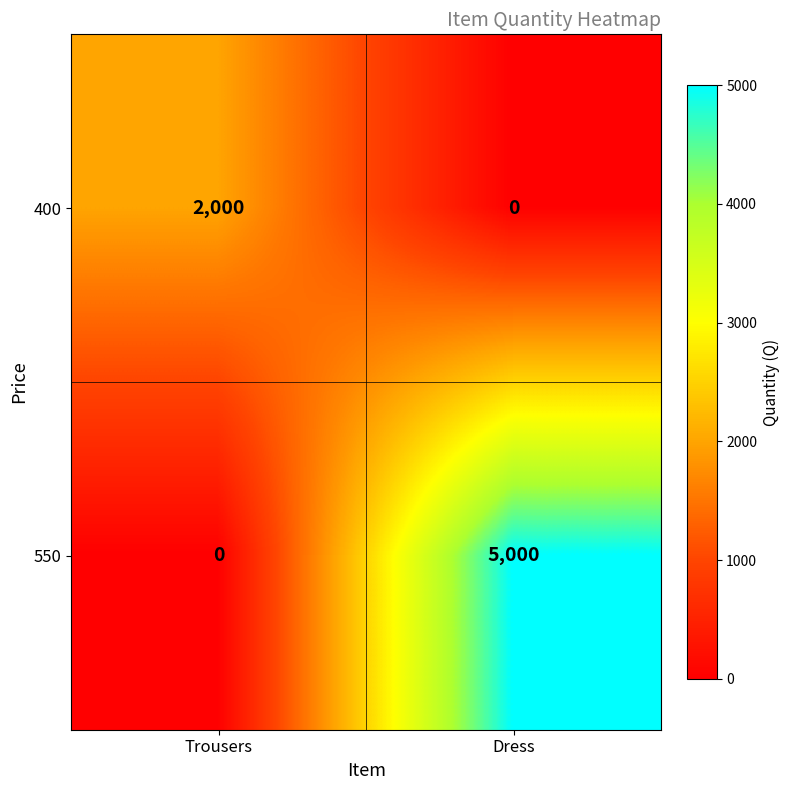

Which series has the largest total across all categories?

550